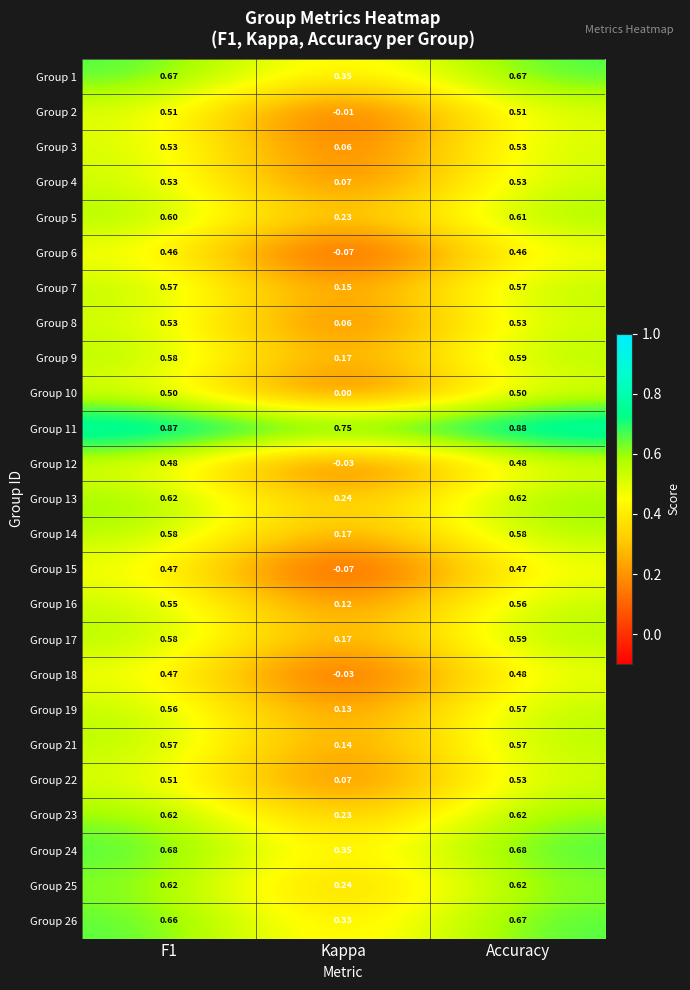

What is the total value across all series at Accuracy?

14.4